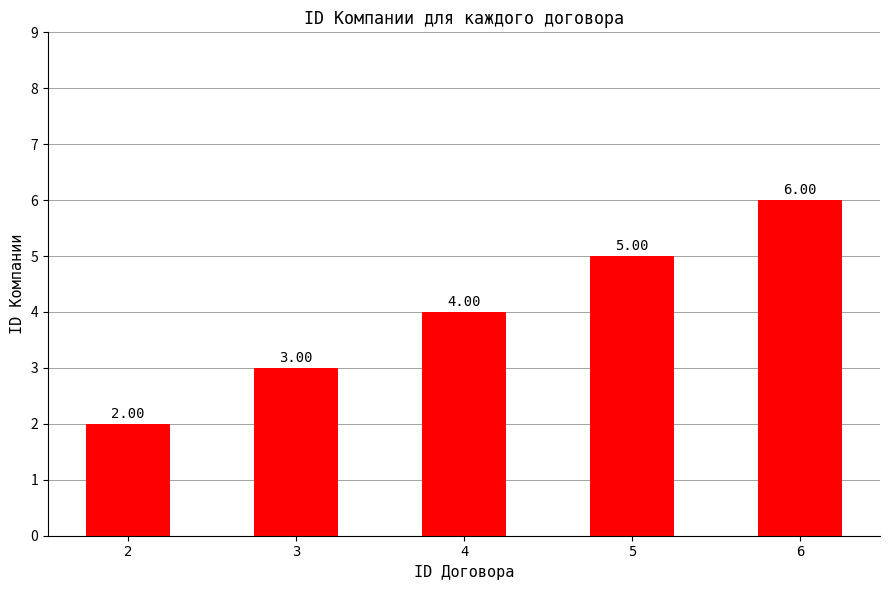

How many series are shown in this chart?

1